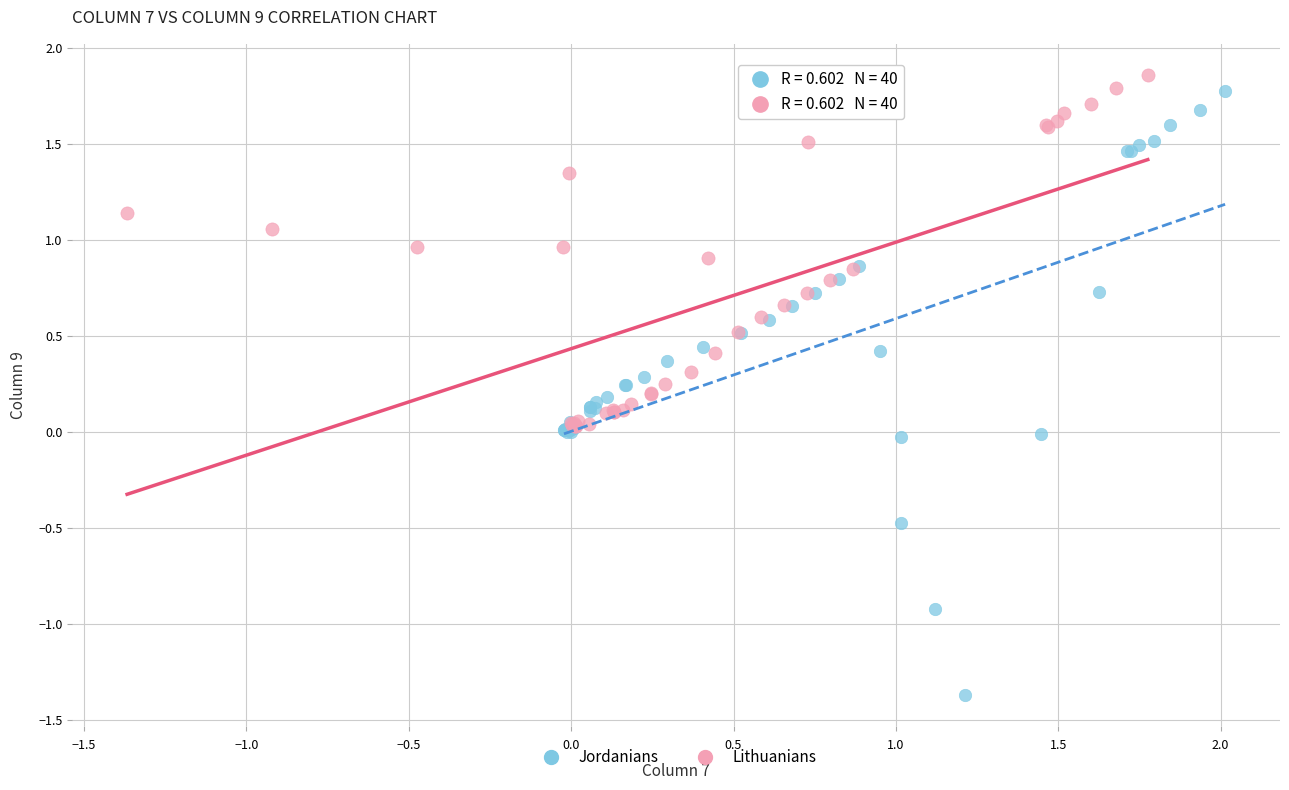

Which series reaches the minimum Y coordinate?

Jordanians